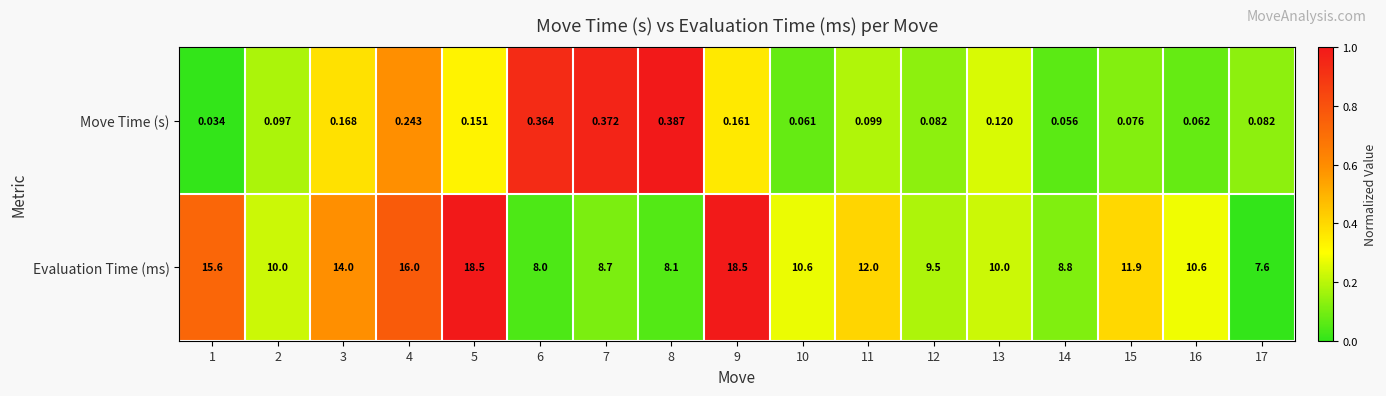

Which series has the largest total across all categories?

Evaluation Time (ms)